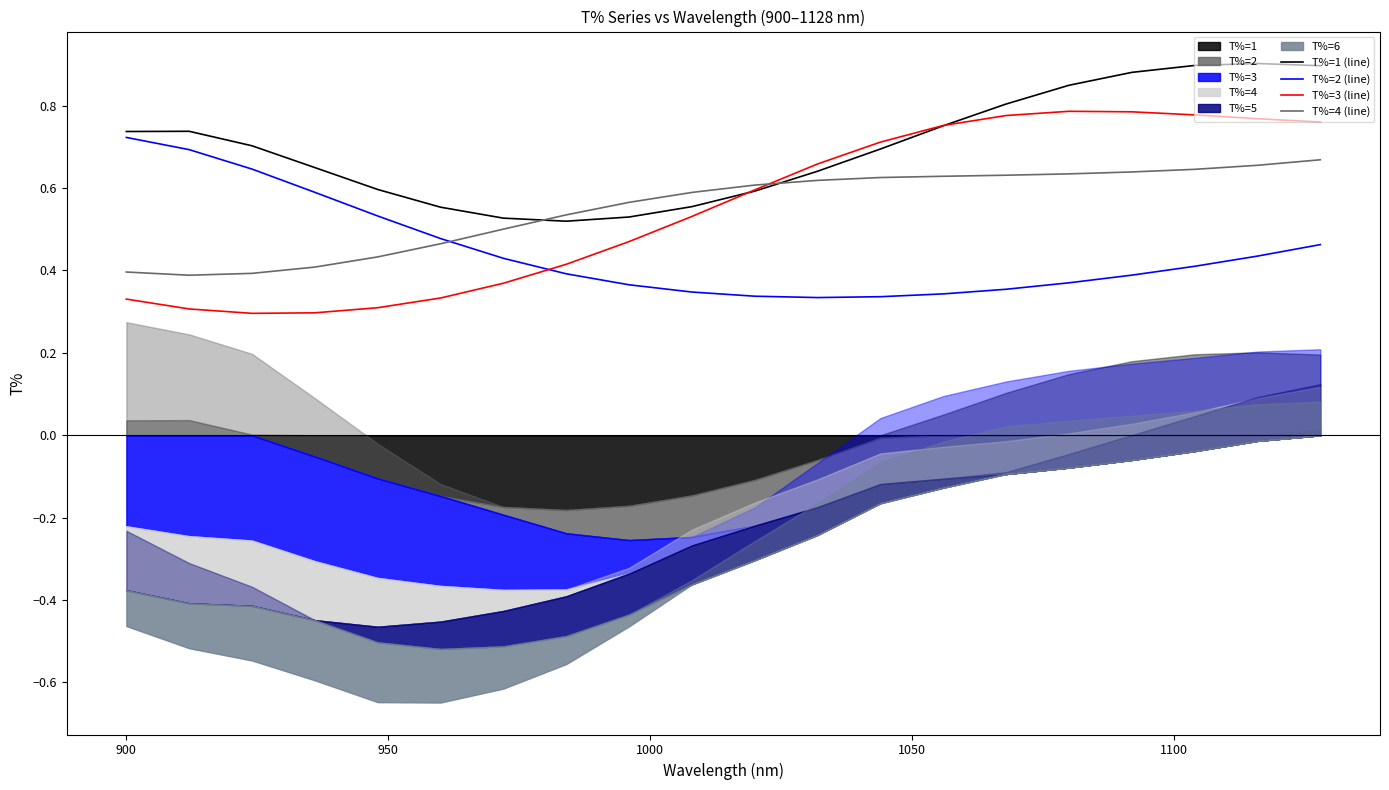

After their last crossing, which series has the higher values: T%=2 (line) or T%=3 (line)?

T%=3 (line)